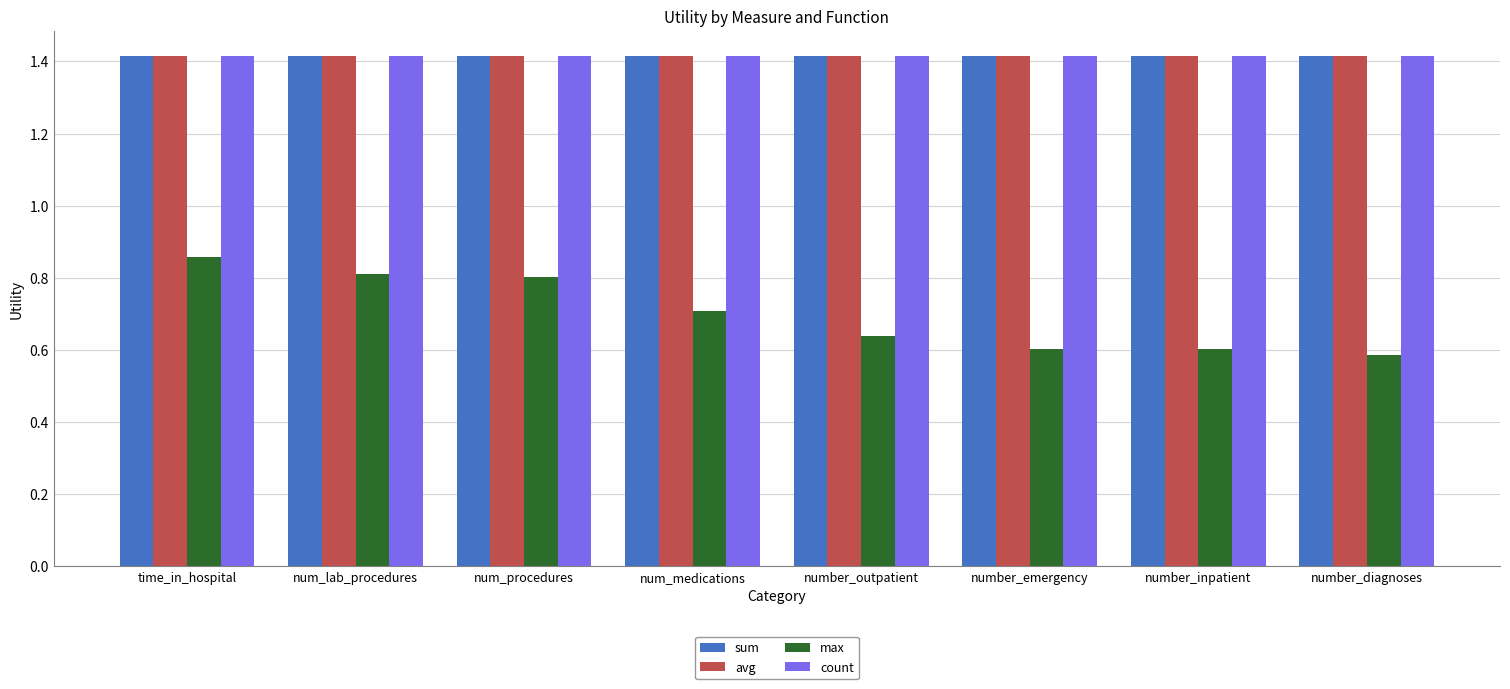

Is the value of sum at number_diagnoses greater than the value of max at num_medications?

Yes